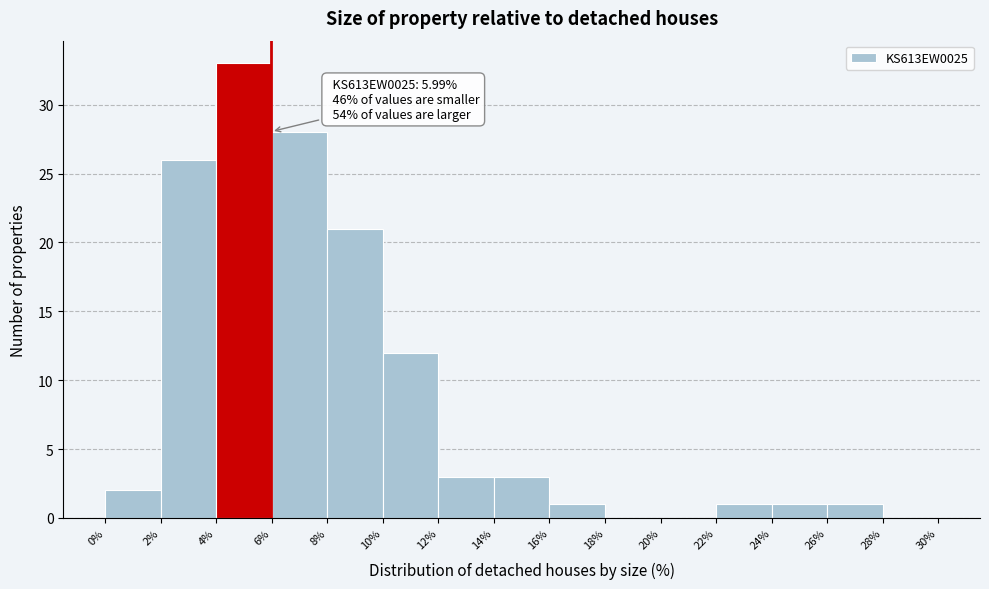

Which range on the x-axis has the tallest bar?

4% to 6%